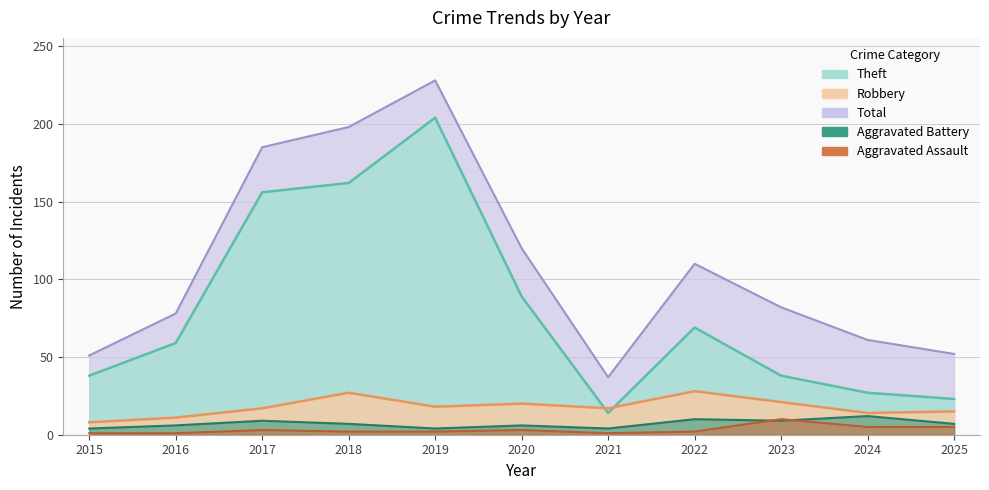

Where is the first local maximum for Robbery?

2018